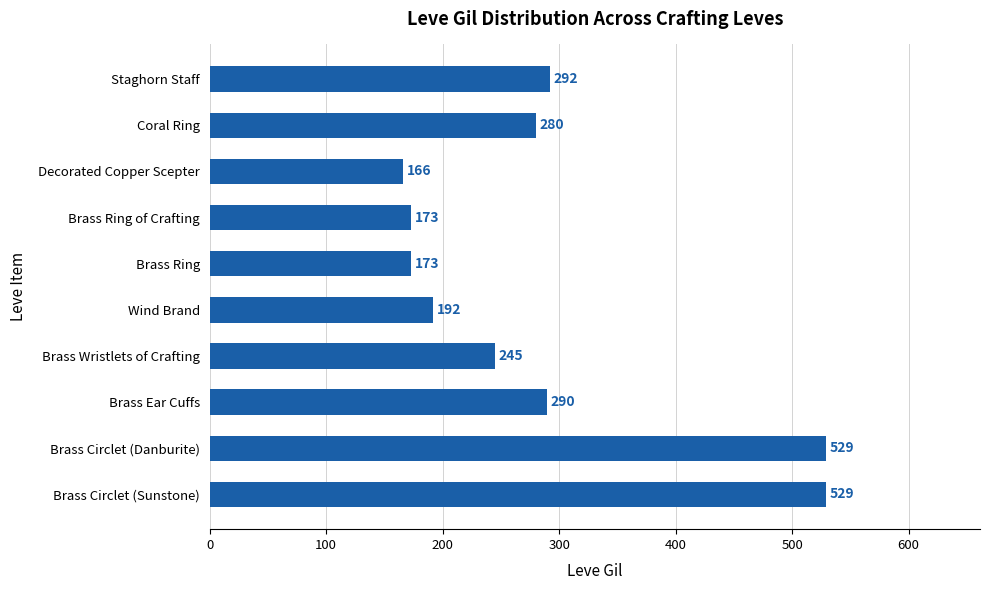

What is the minimum value shown in the chart?

166